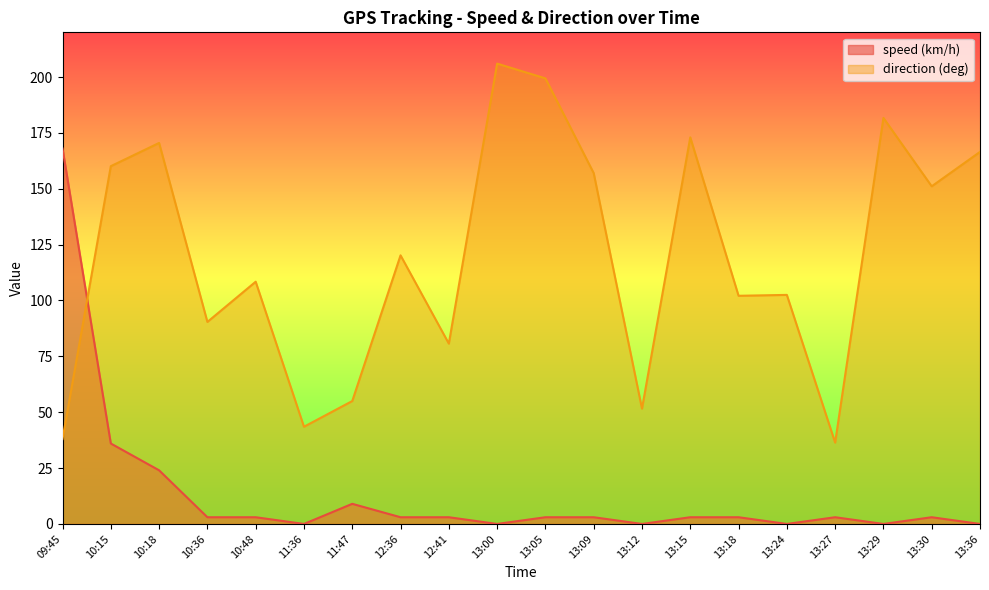

The value of direction (deg) at 12:36 is 70.8. True or false?

False